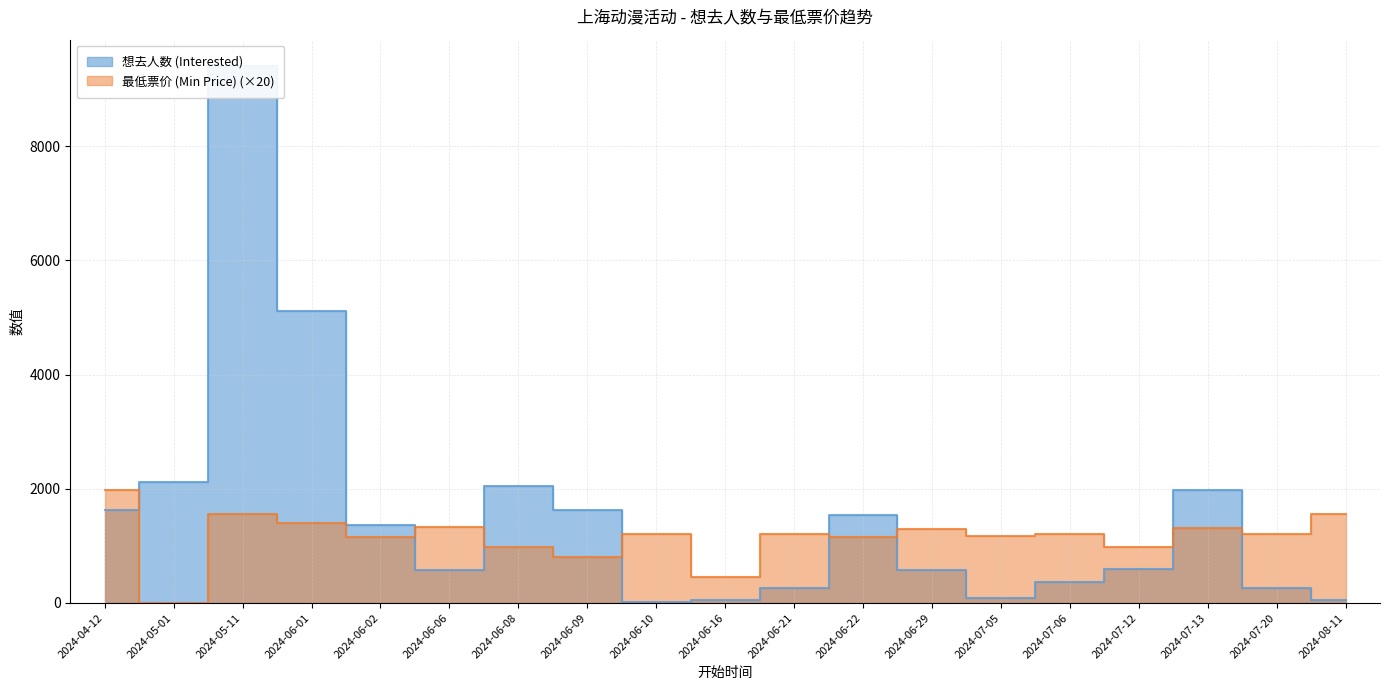

Rank the series at 2024-06-22 from highest to lowest value.

想去人数 (Interested), 最低票价 (Min Price)